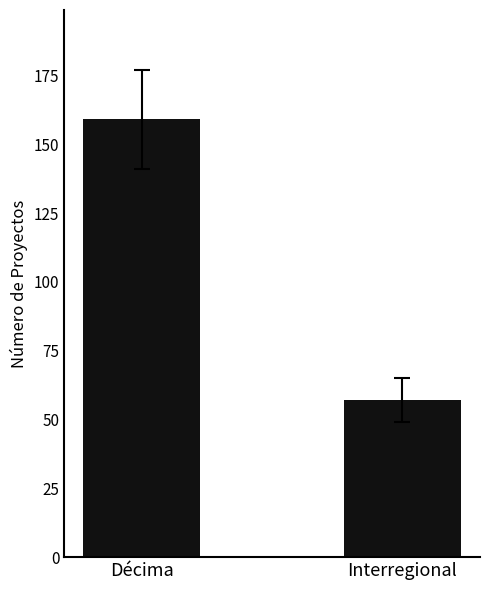

The value at Interregional is 15. True or false?

False